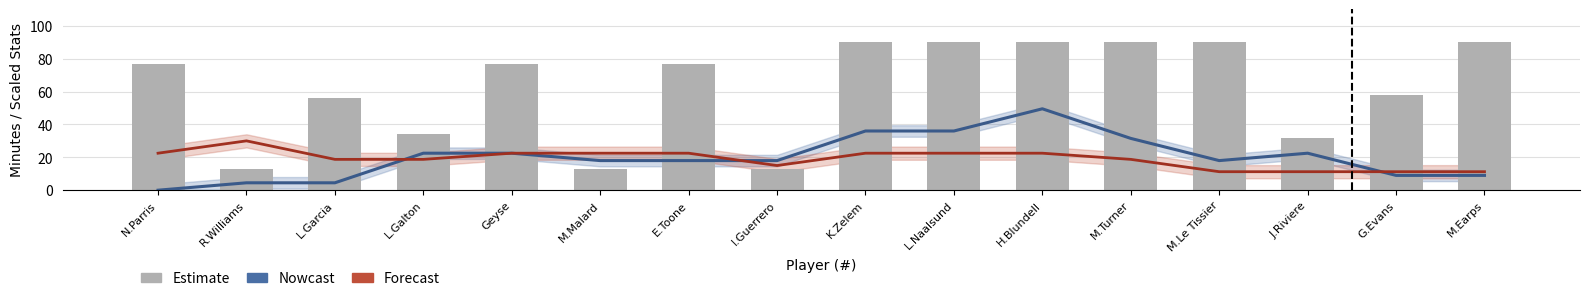

Approximately how many times larger is the value at Geyse compared to L.Galton?

2.3